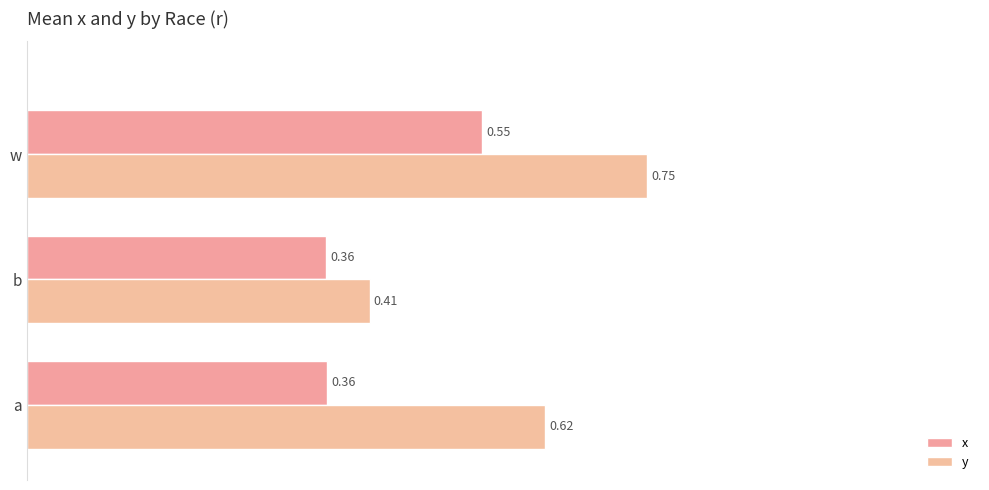

List the series in order of their peak value, highest first.

y, x